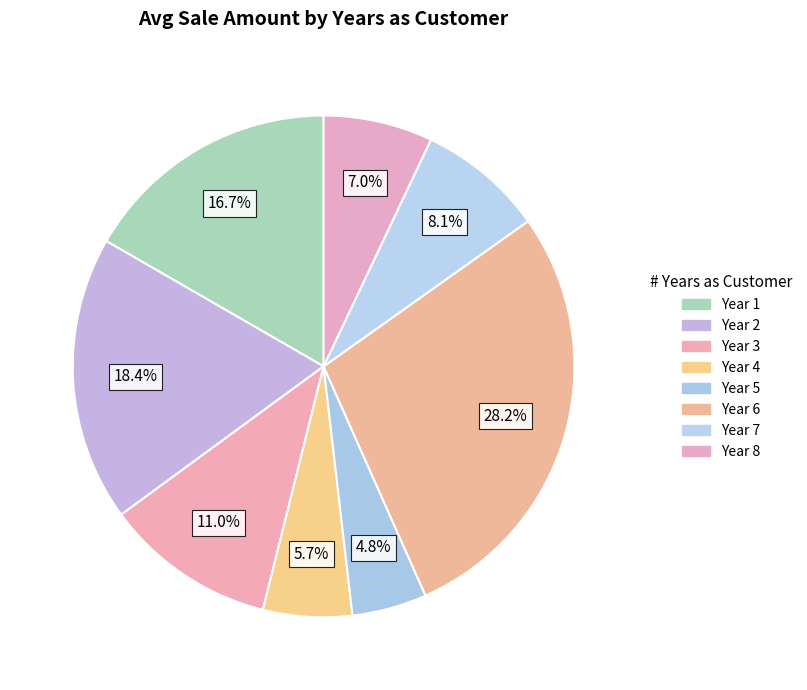

Which category has the biggest portion of the pie?

6